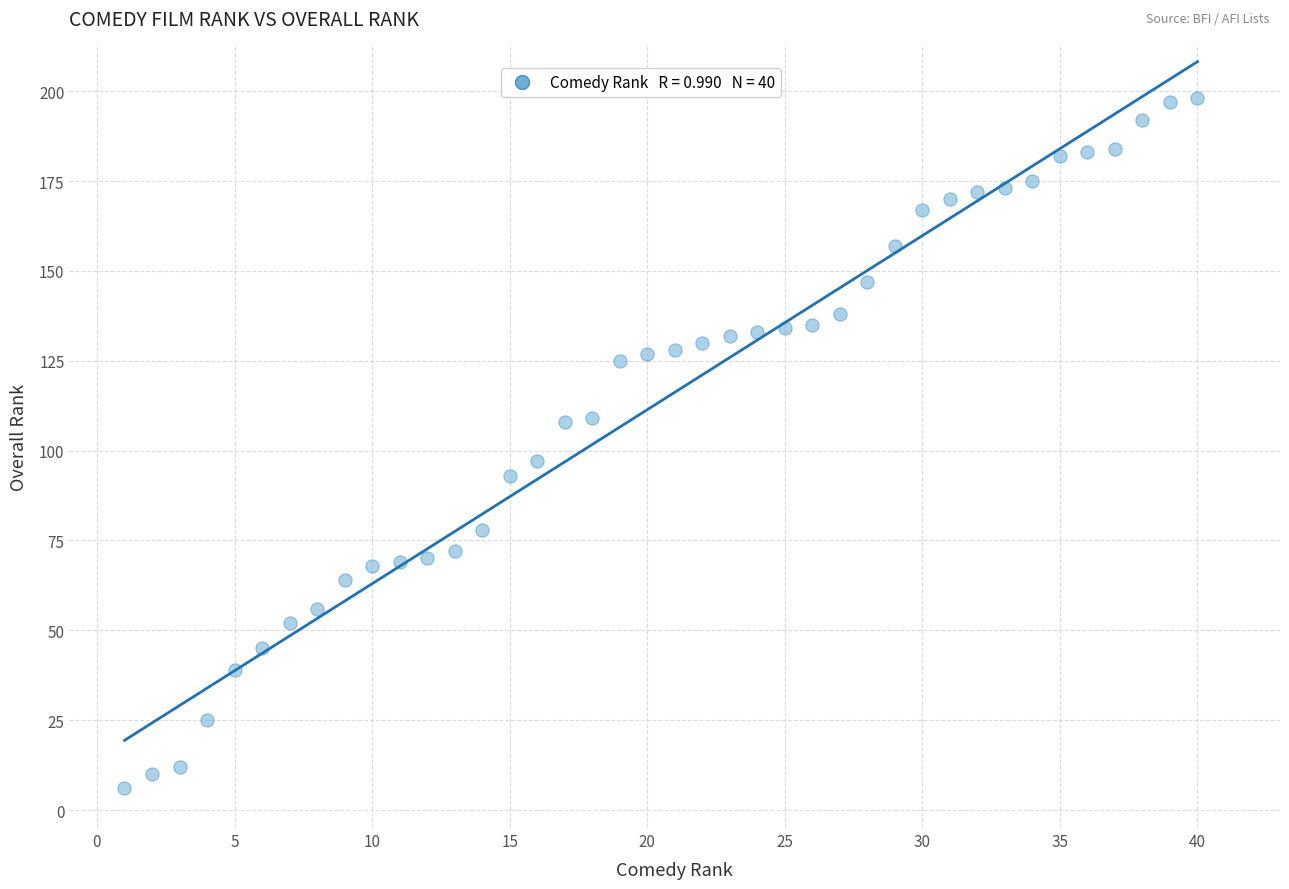

What is the range of Y values (max minus min)?

192